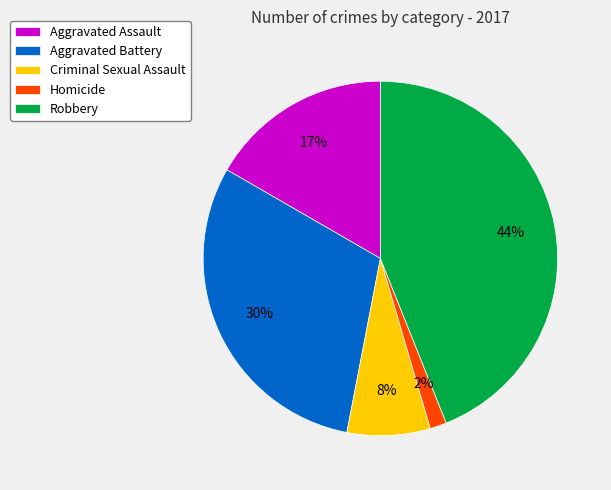

Do Criminal Sexual Assault and Aggravated Battery together represent more than half of the pie?

No